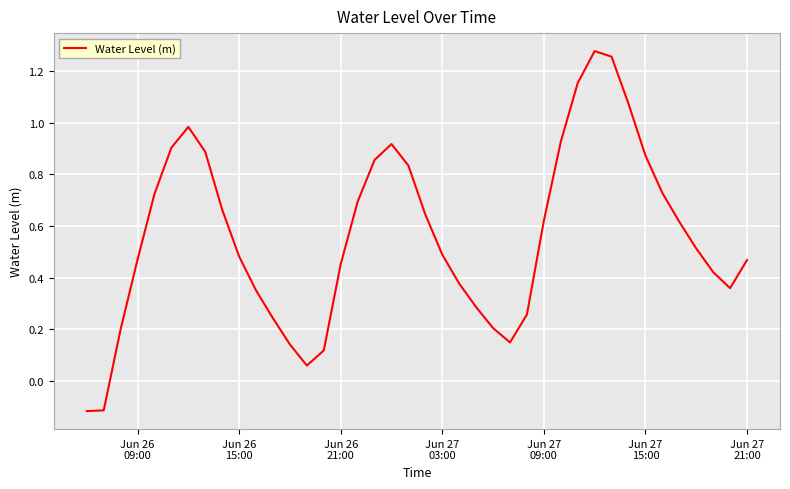

What is the difference between the maximum and minimum values?

1.4